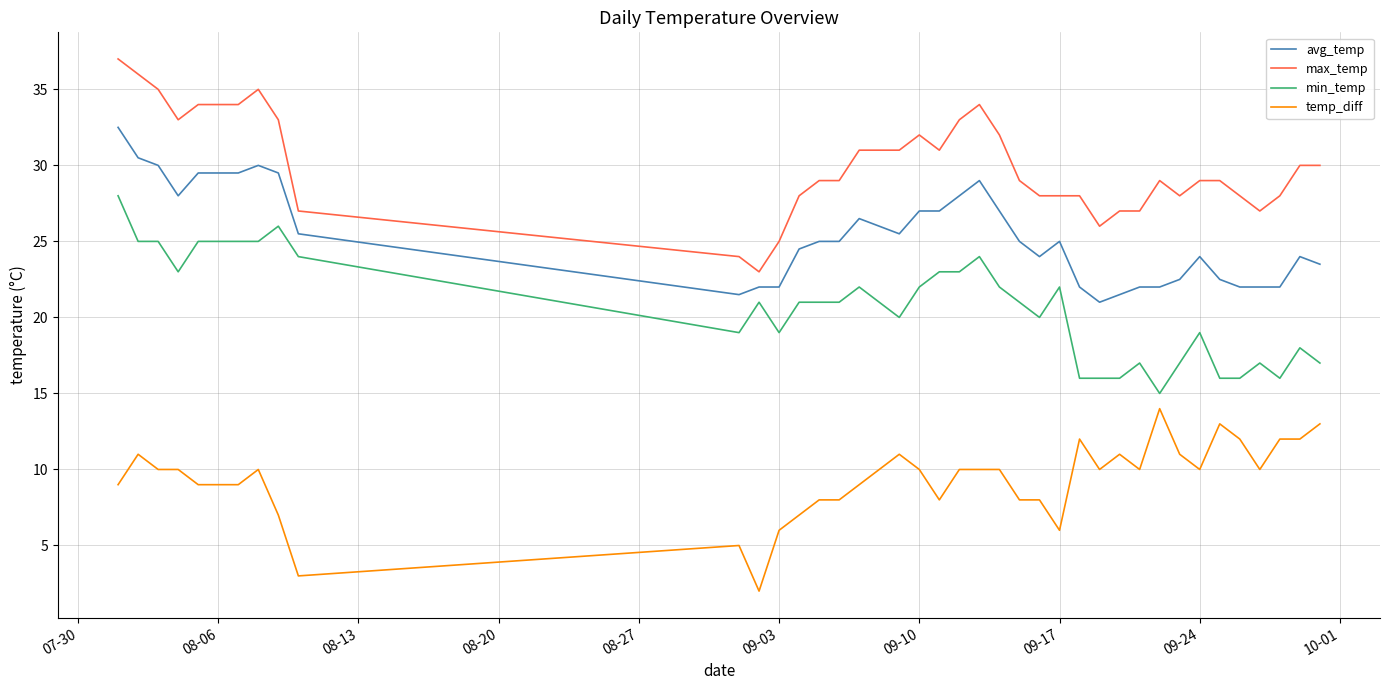

How many lines are shown in the chart?

4